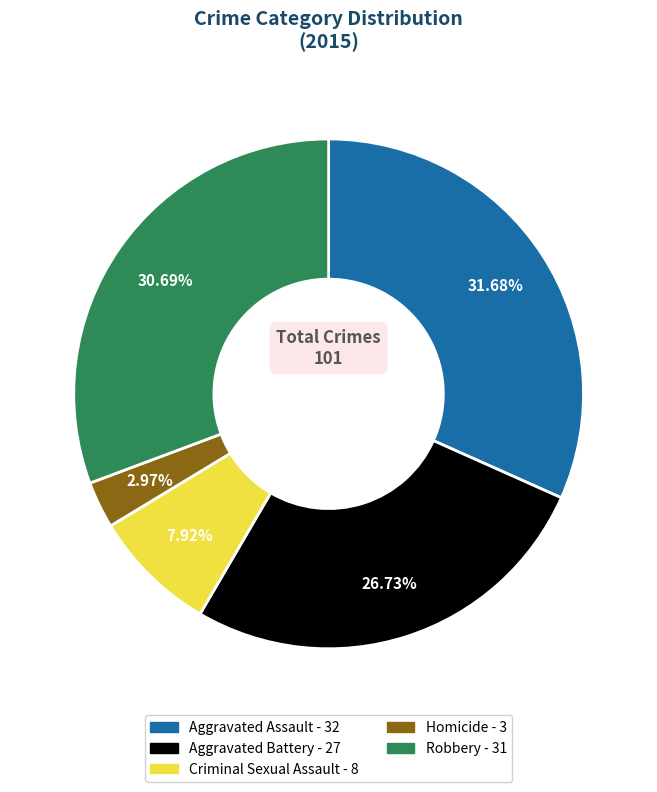

What is the total percentage of Aggravated Assault and Homicide?

34.7%